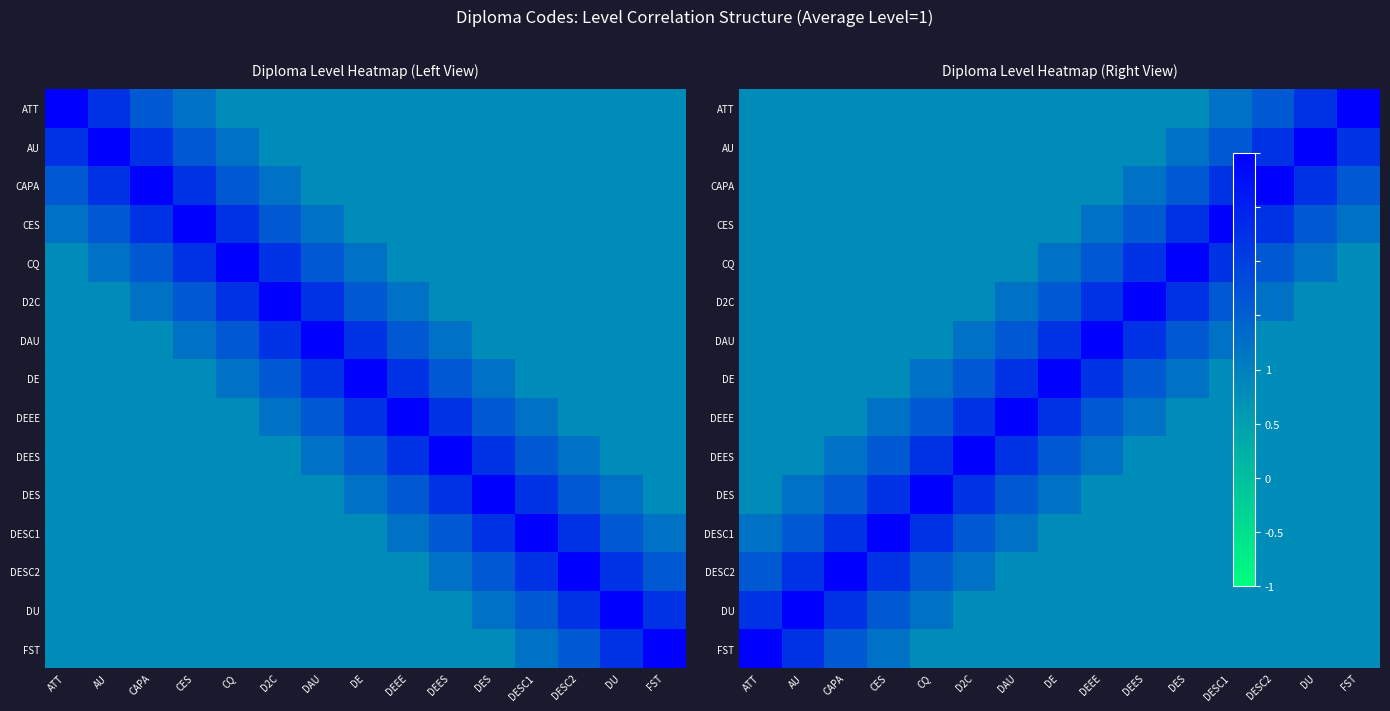

Is the value of D2C at DEES greater than the value of DE at CAPA?

Yes